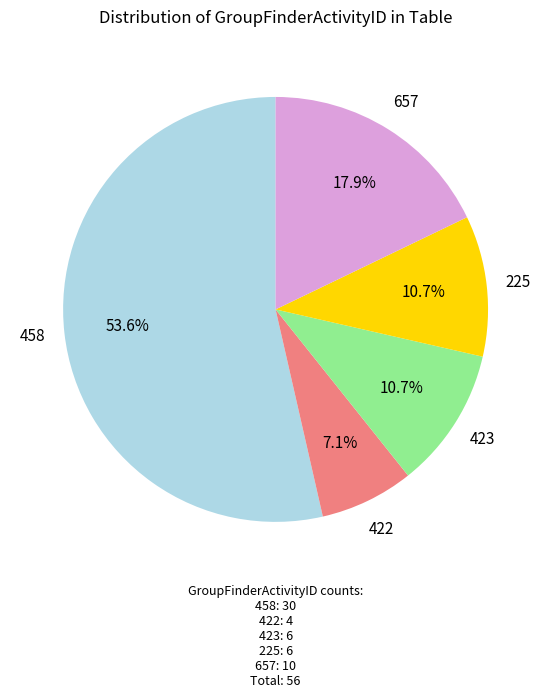

Which slice is the smallest?

422